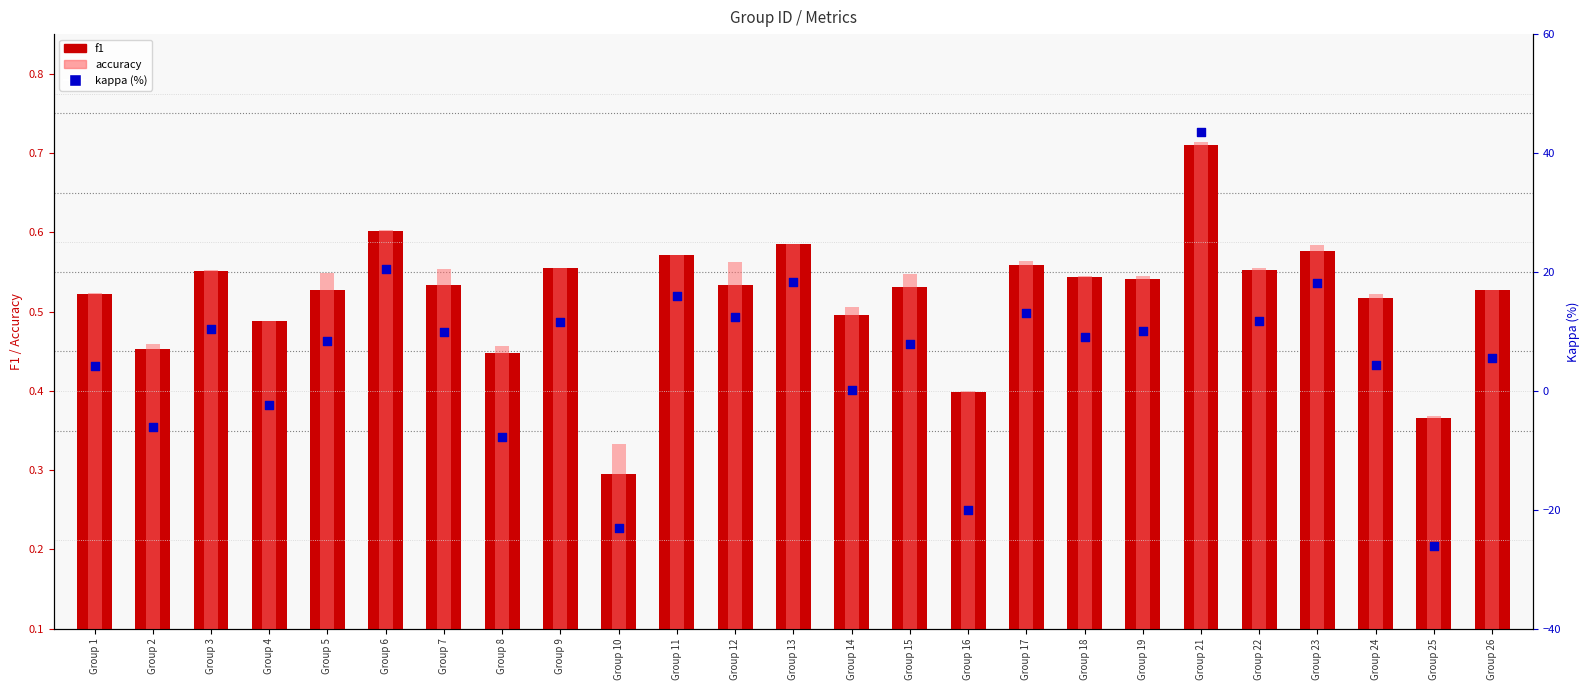

Which series contains the lowest Y value?

kappa (%)